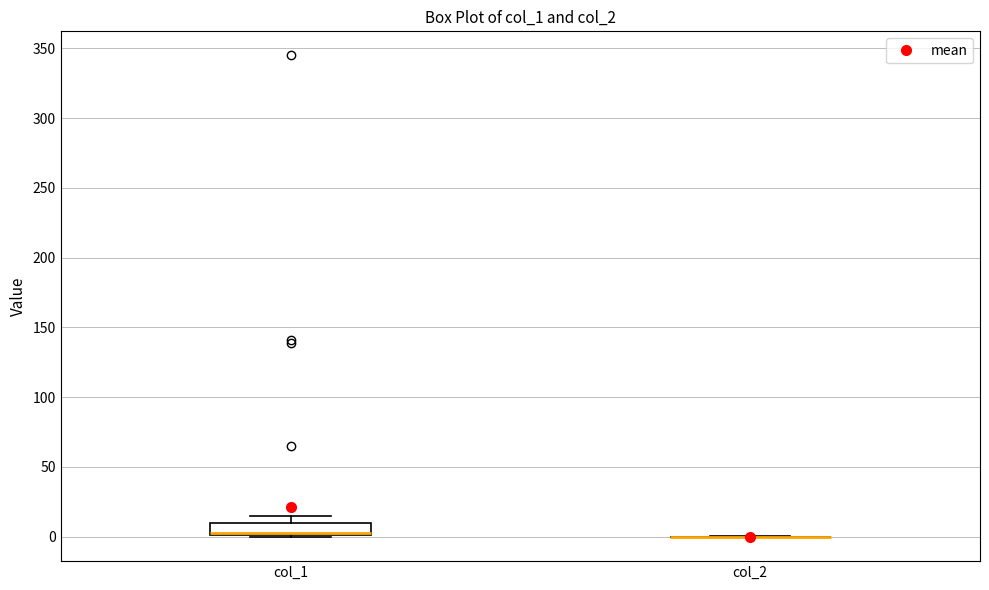

Reading left to right, transcribe this box plot: for each box, give where its median line is, the range the box spans, and where its two whiskers end, as read against the y-axis. The values are not printed on the chart, so give them approximately, as read against the axis.

col_1: median 5, box 0 to 10, whiskers 0 to 15
col_2: box collapsed to a line at 0, whiskers 0 to 0